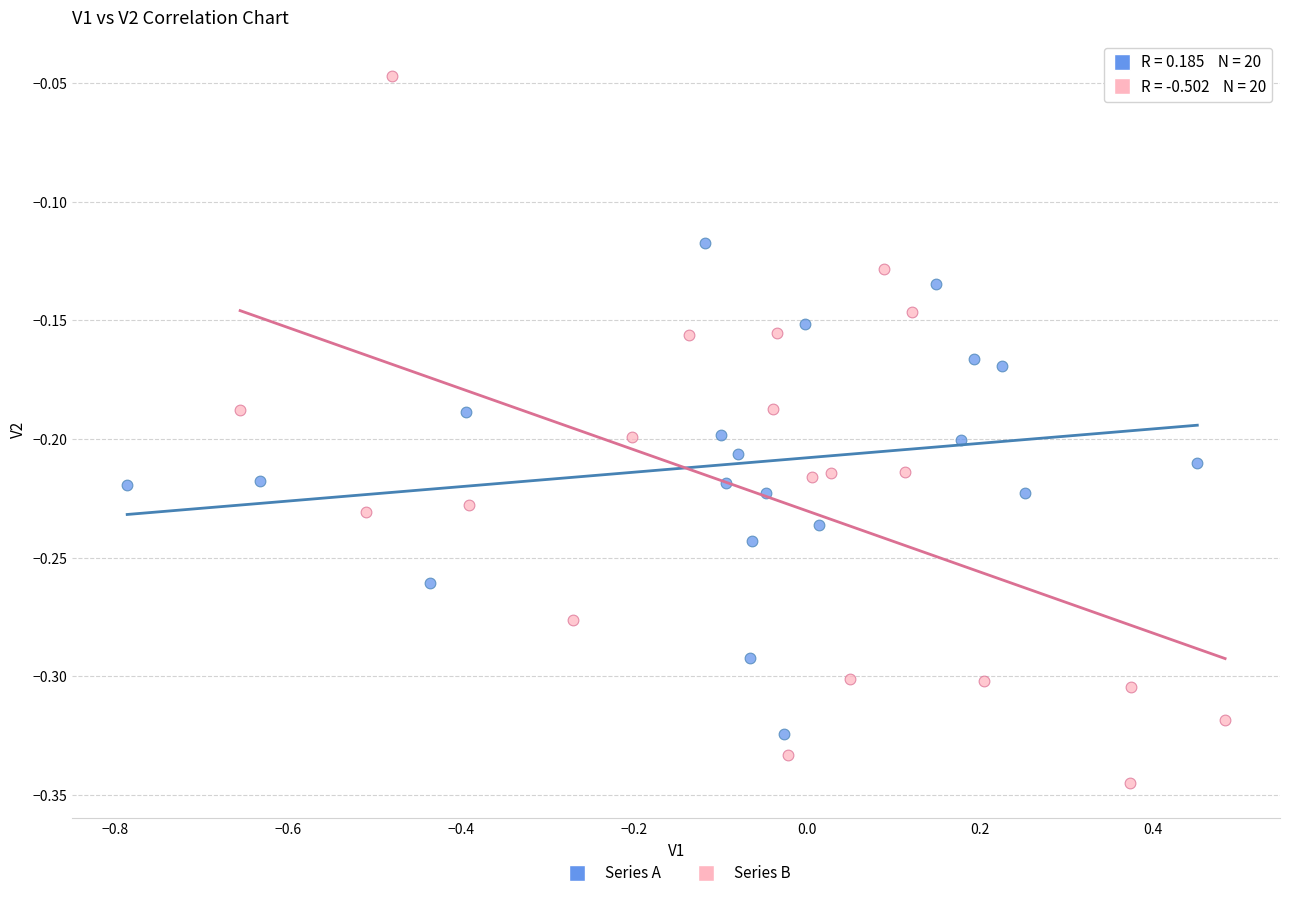

What are all the series names shown in the legend?

Series A, Series B